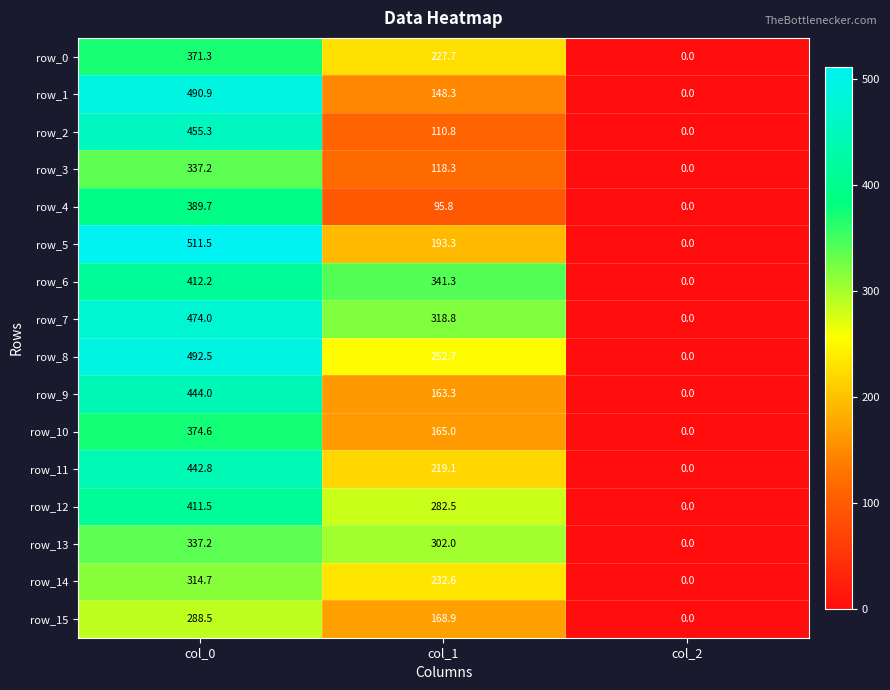

What is the greatest value displayed?

511.5